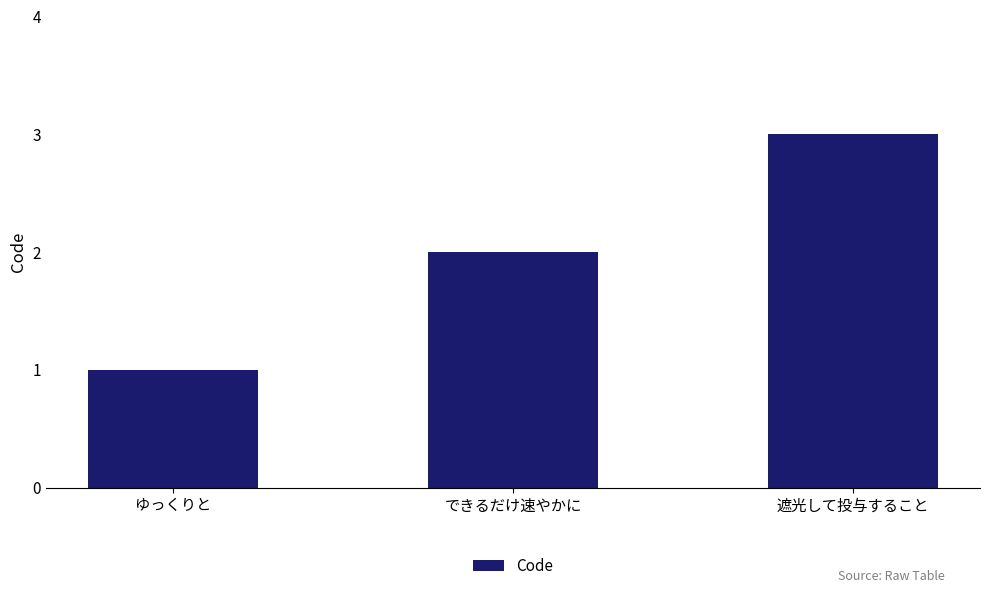

Reading left to right, transcribe all the data shown in this chart.

ゆっくりと=1	できるだけ速やかに=2	遮光して投与すること=3